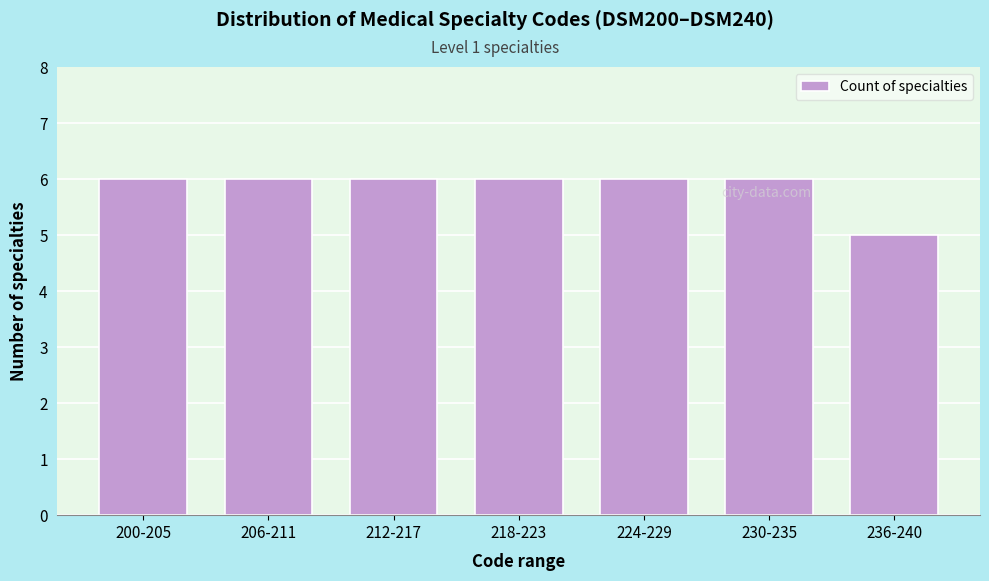

Reading right to left, transcribe all the data shown in this chart.

236-240=5	230-235=6	224-229=6	218-223=6	212-217=6	206-211=6	200-205=6